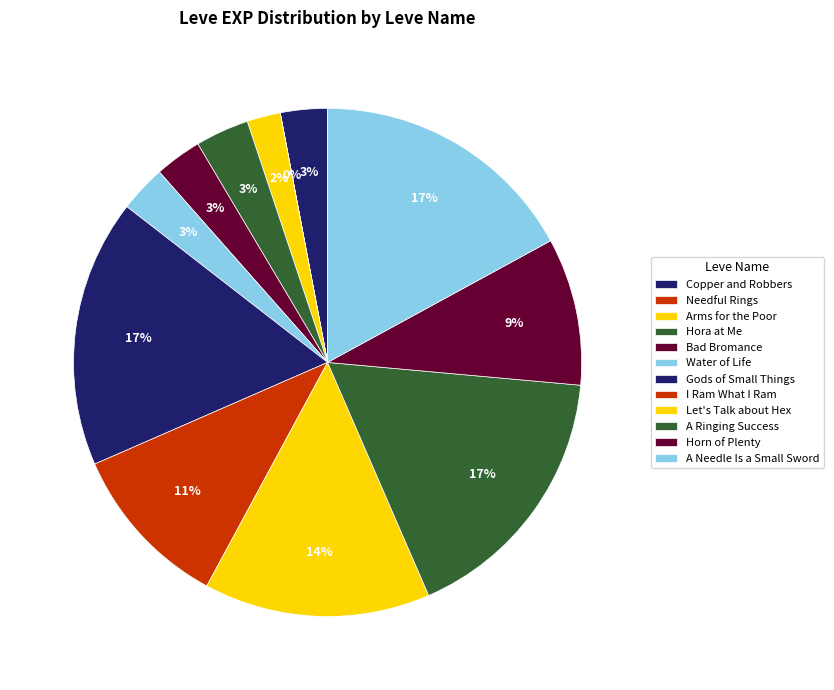

True or false: Horn of Plenty accounts for 19% of the total.

False